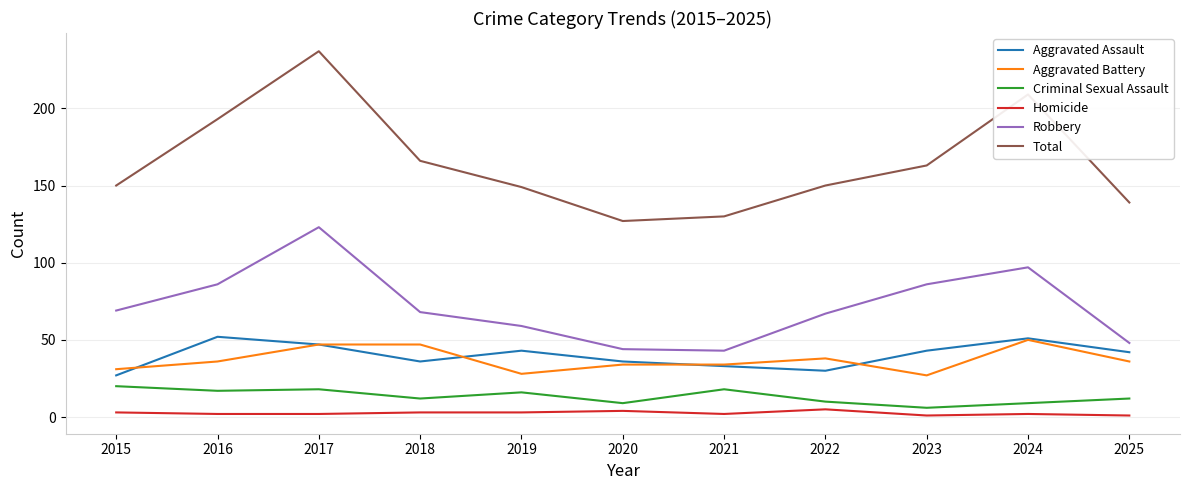

True or false: Total has a value of 149 at 2019.

True